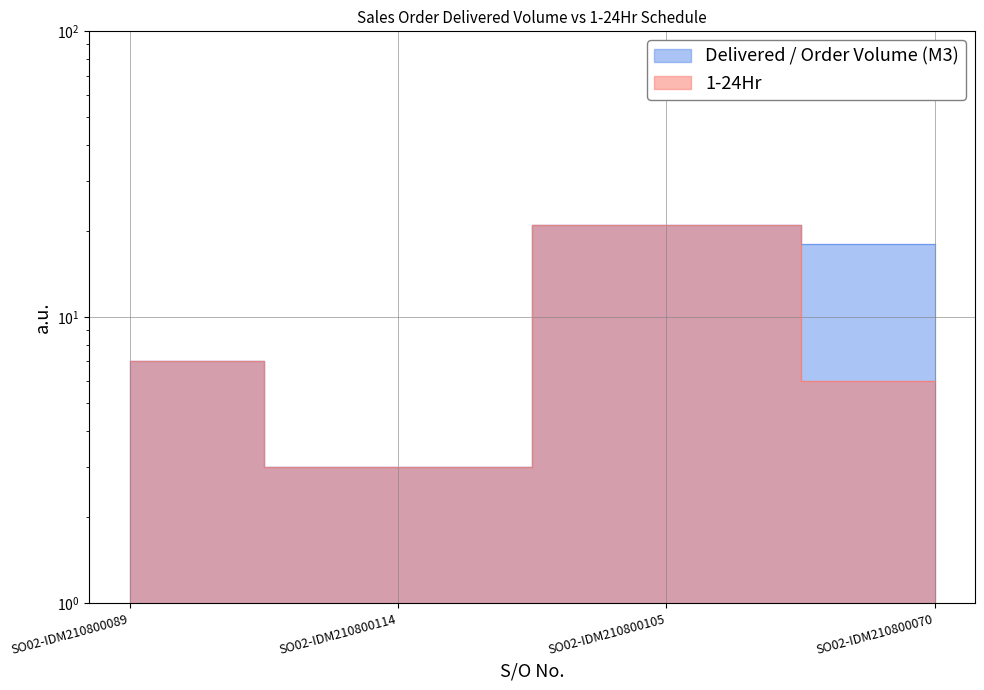

Count the Delivered / Order Volume (M3) values in the range 7 to 21.

3